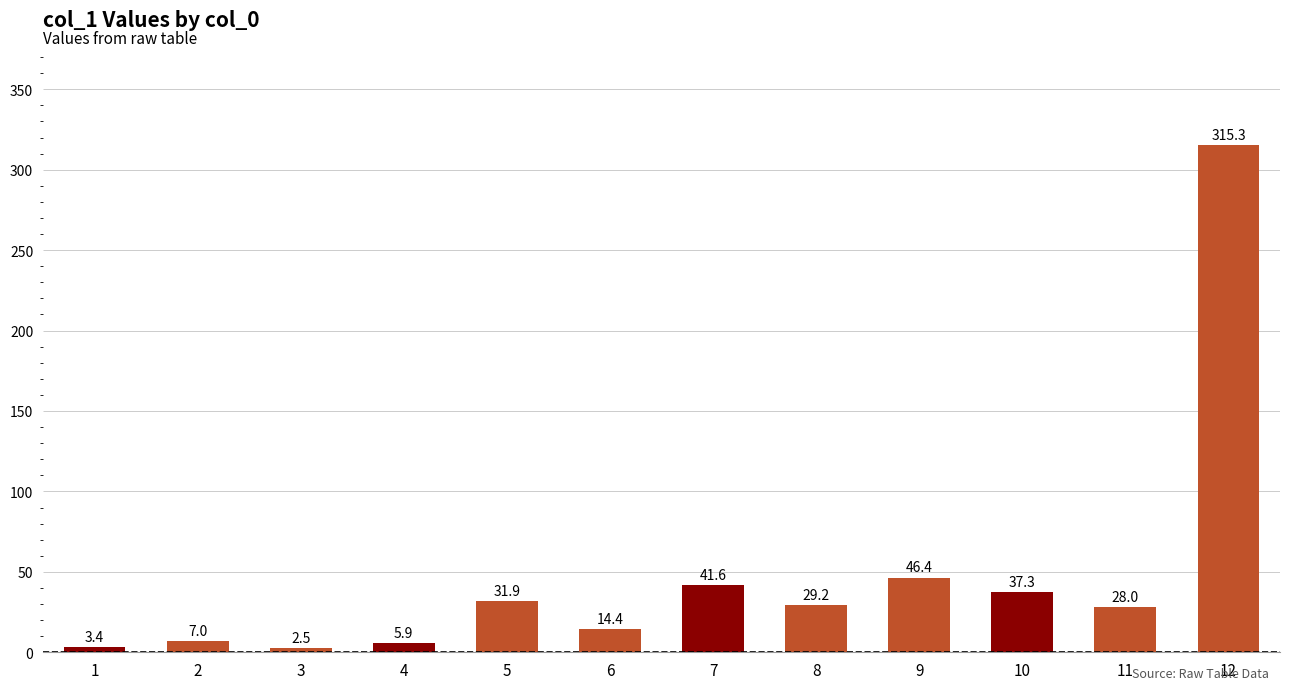

How many data points are above 29?

6